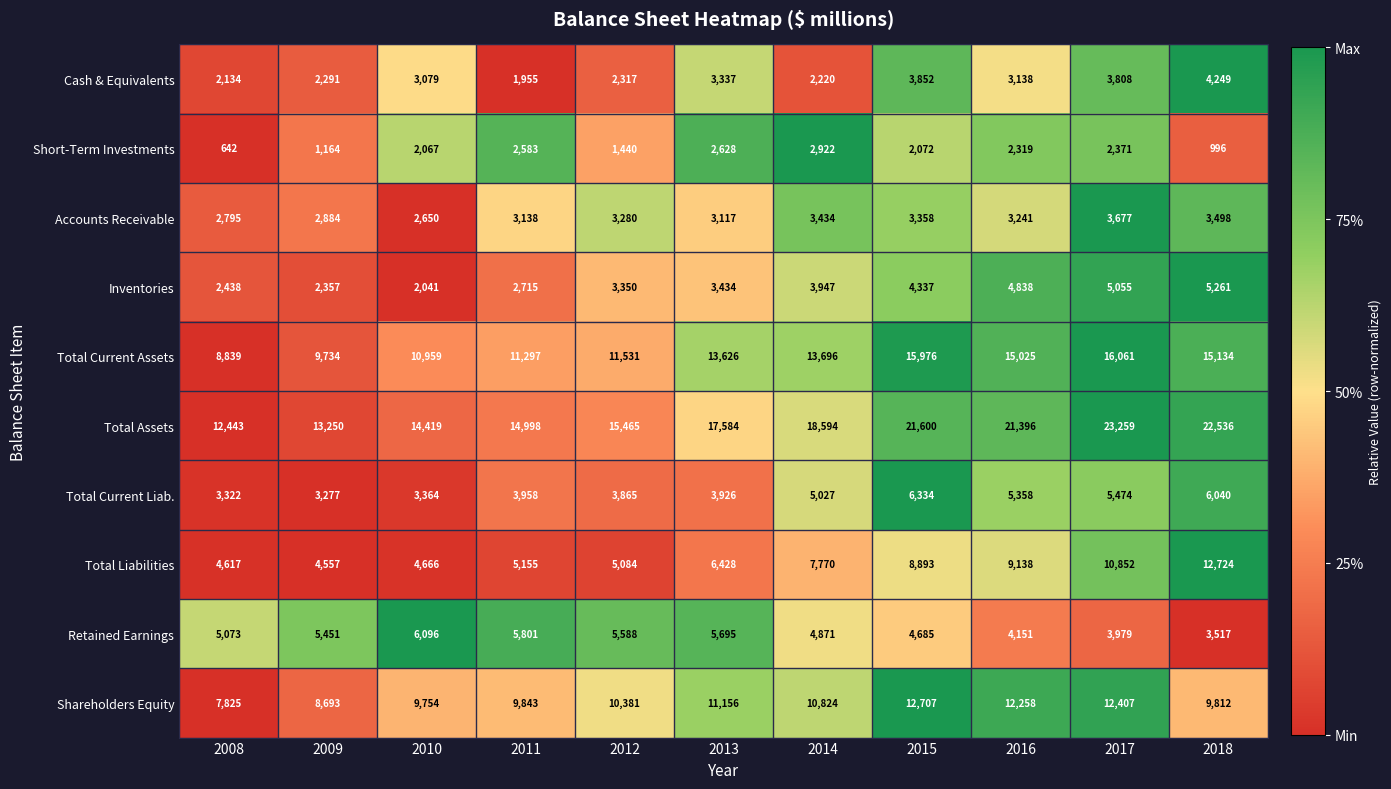

What is the difference between the highest and lowest values at 2009?

12086